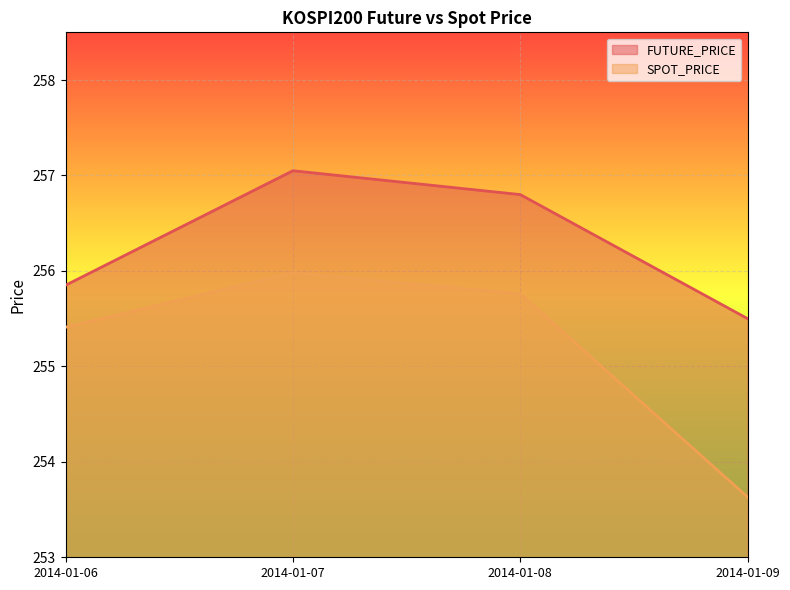

What is the difference between the maximum and minimum values in the FUTURE_PRICE series?

1.6